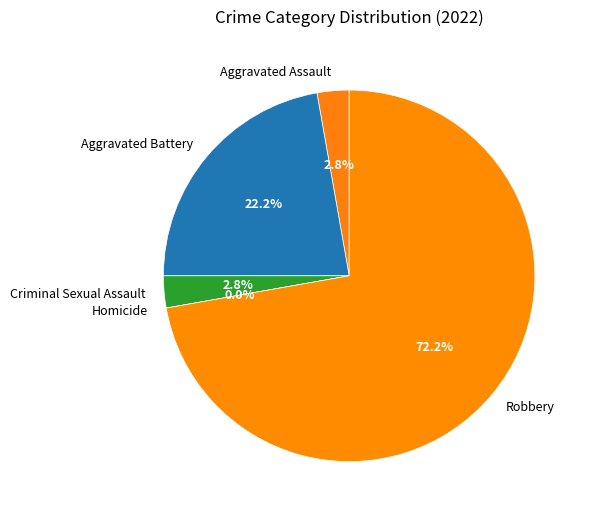

Between Aggravated Battery and Aggravated Assault, which is larger?

Aggravated Battery